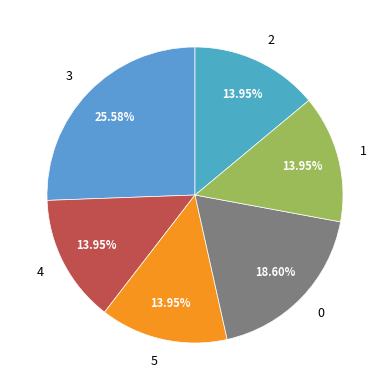

The 5 slice represents 4% of the pie. True or false?

False